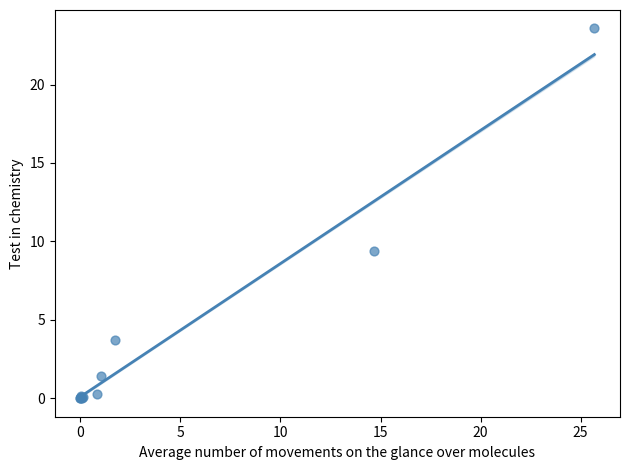

What Y value in the scatter plot is closest to 11?

9.4